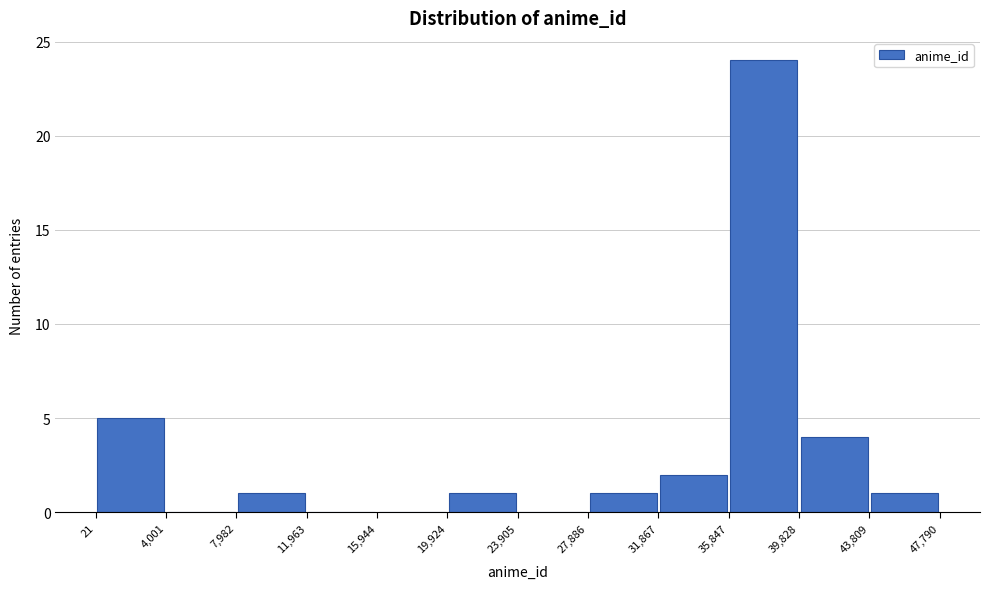

Reading left to right, transcribe this chart: for each bar, give the range it covers on the x-axis and its height. The values are not printed on the chart, so give them approximately, as read against the axis.

21 to 4,001: 5
4,001 to 7,982: 0
7,982 to 11,963: 1
11,963 to 15,944: 0
15,944 to 19,924: 0
19,924 to 23,905: 1
23,905 to 27,886: 0
27,886 to 31,867: 1
31,867 to 35,847: 2
35,847 to 39,828: 24
39,828 to 43,809: 4
43,809 to 47,790: 1